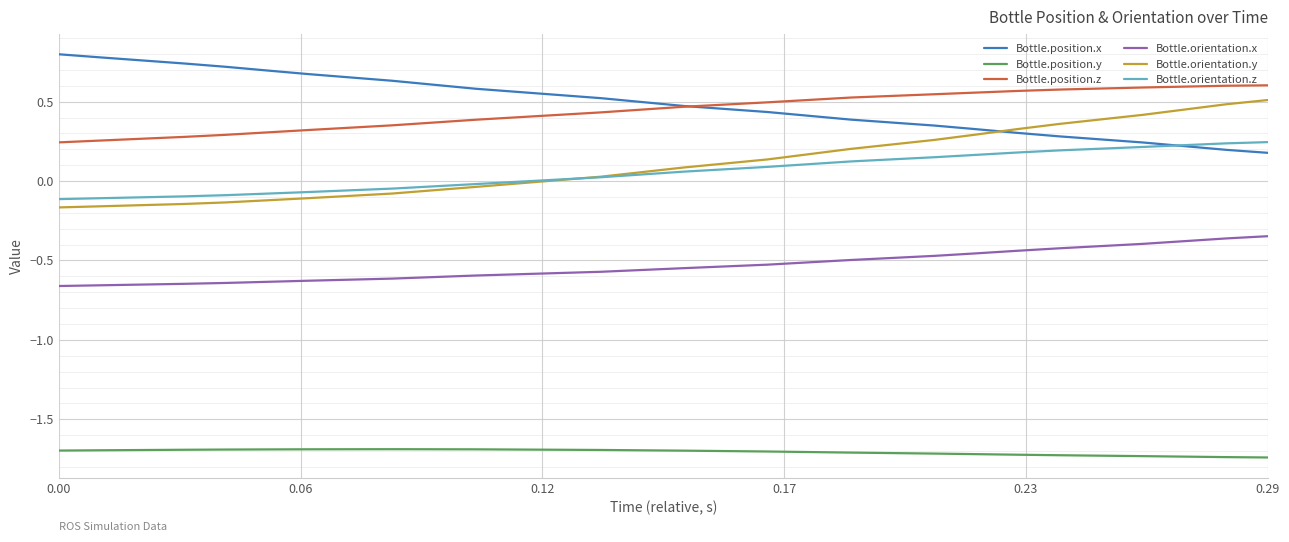

True or false: Bottle.position.z and Bottle.orientation.y cross at least once.

False